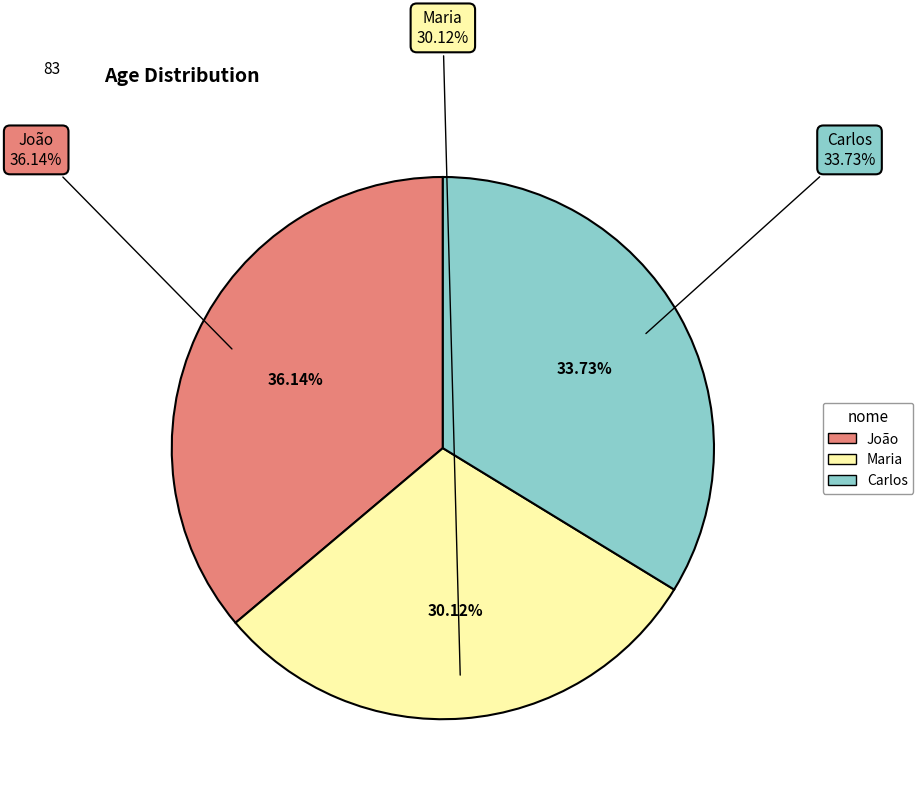

Is there a majority slice in this chart?

No